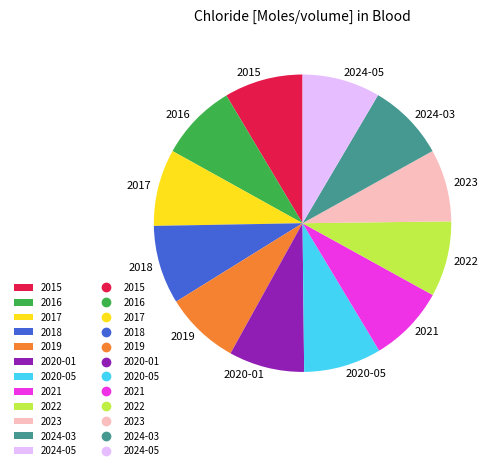

Approximately how many times larger is the value at 2022 compared to 2019?

1.0